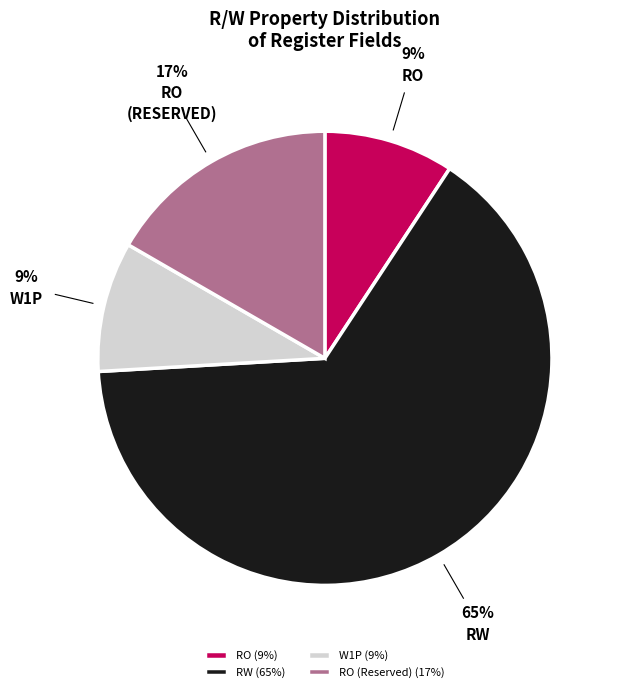

Approximately how many times larger is the value at W1P (9%) compared to RO (9%)?

1.0